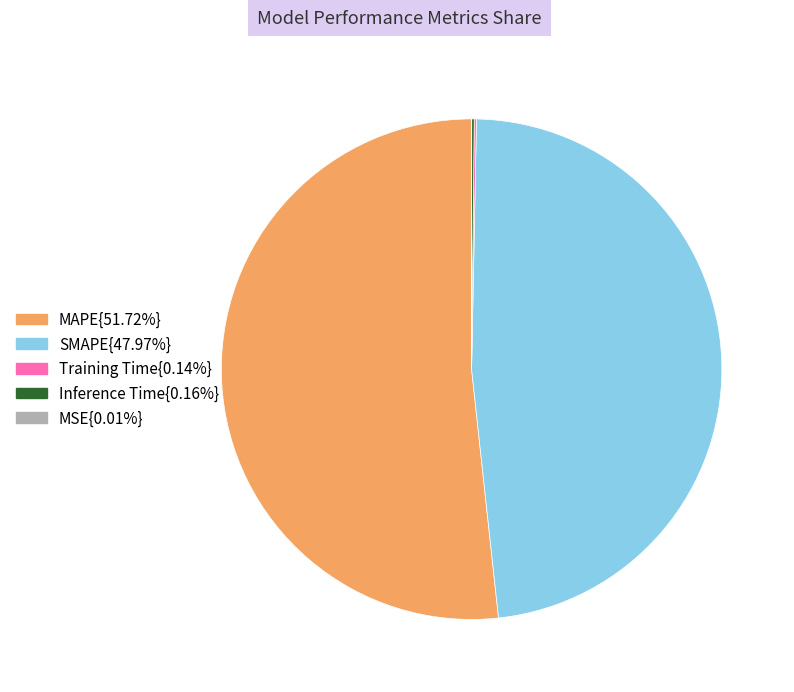

Does any single category account for the majority?

Yes